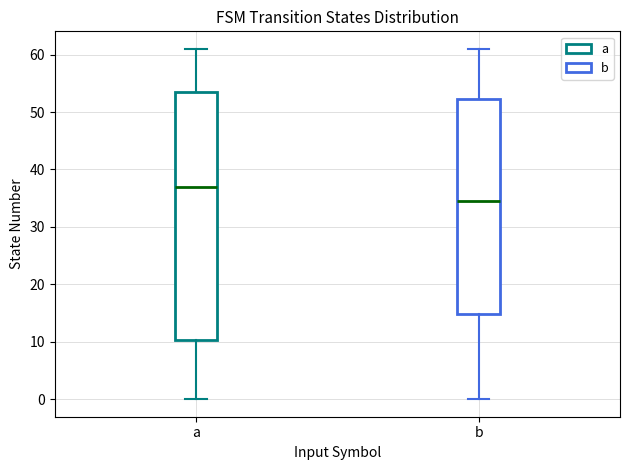

Reading left to right, transcribe this box plot: for each box, give where its median line is, the range the box spans, and where its two whiskers end, as read against the y-axis. The values are not printed on the chart, so give them approximately, as read against the axis.

a: median 37, box 10 to 54, whiskers 0 to 61
b: median 35, box 15 to 52, whiskers 0 to 61